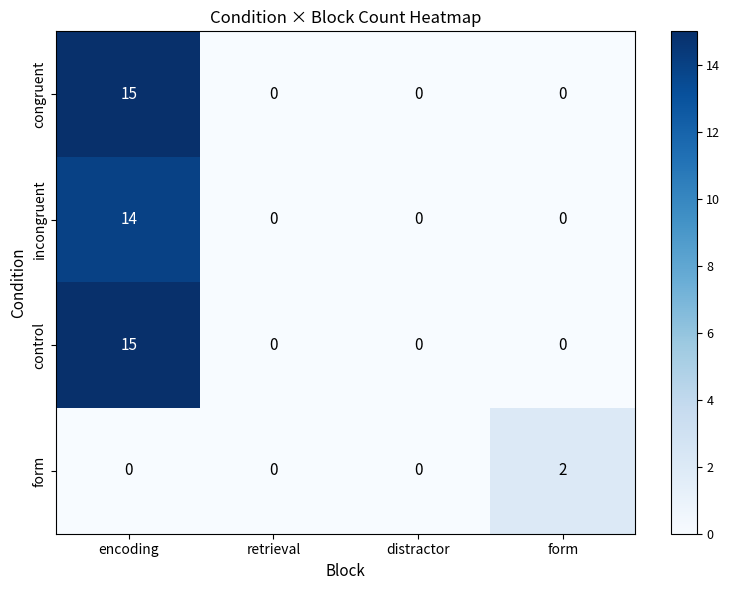

What is the maximum value shown in the chart?

15